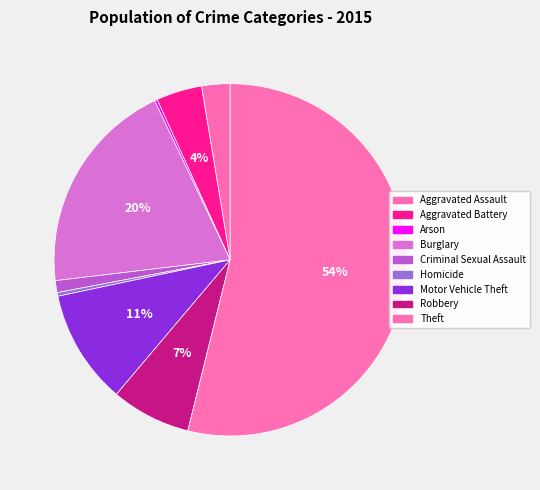

Does Aggravated Assault account for over 50% of the chart?

No